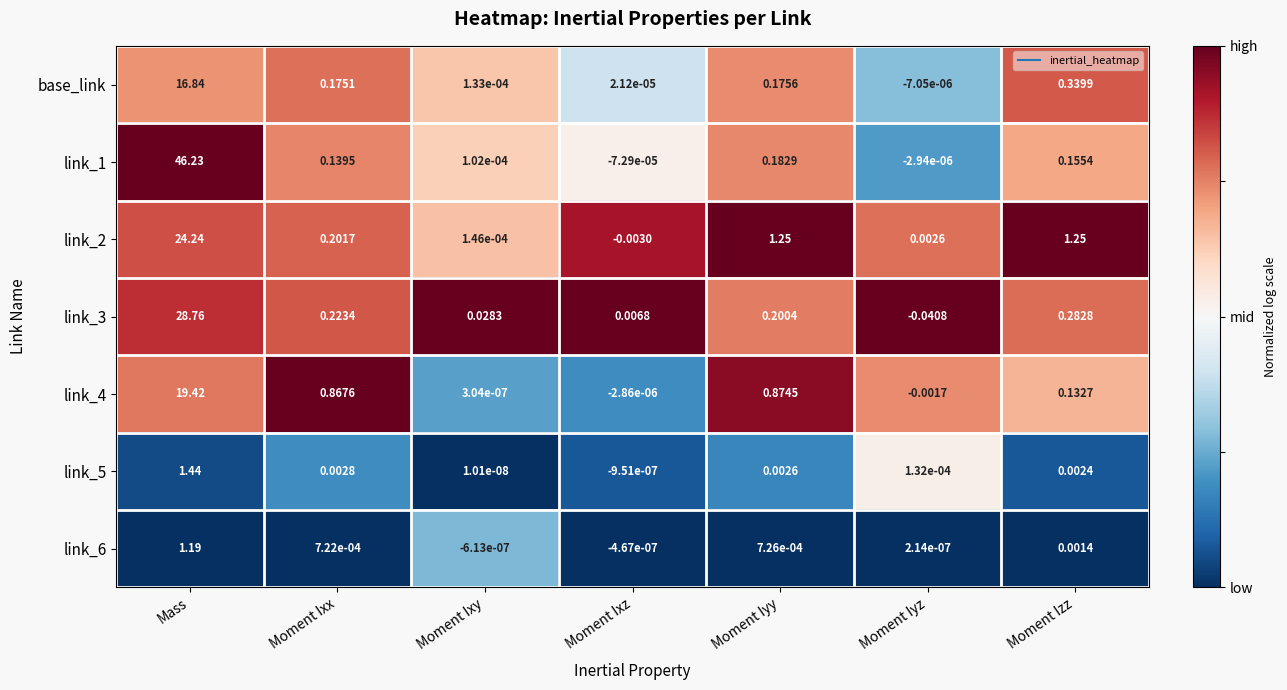

At which category is the sum across all series the highest?

Mass